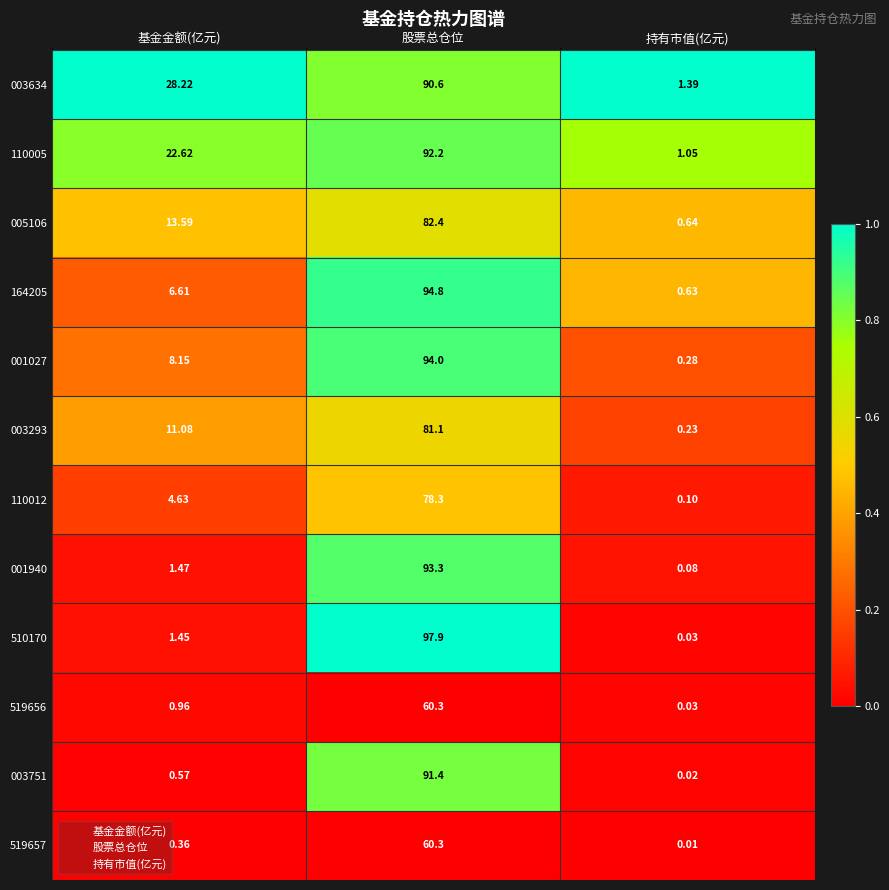

Is the value of 005106 at 基金金额(亿元) greater than the value of 519656 at 股票总仓位?

No